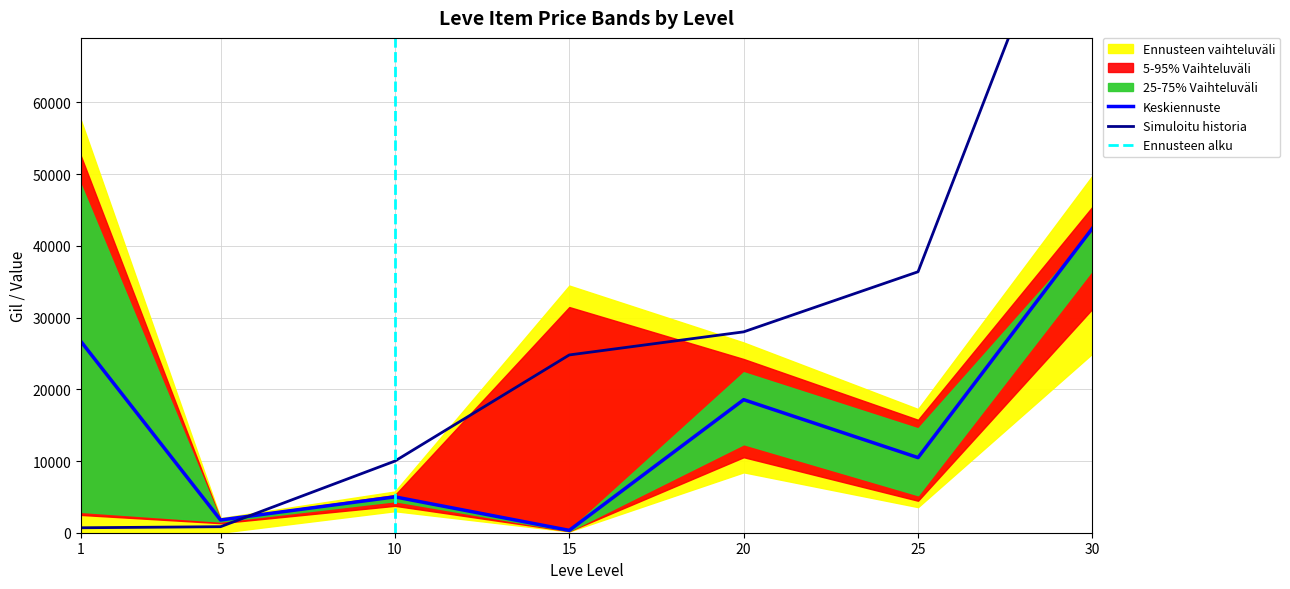

The value of Keskiennuste at 1 is 14573.3. True or false?

False